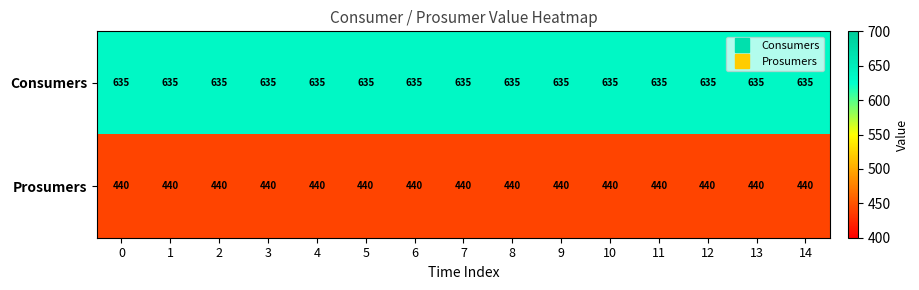

Is it true that Prosumers equals 440 at 11?

True